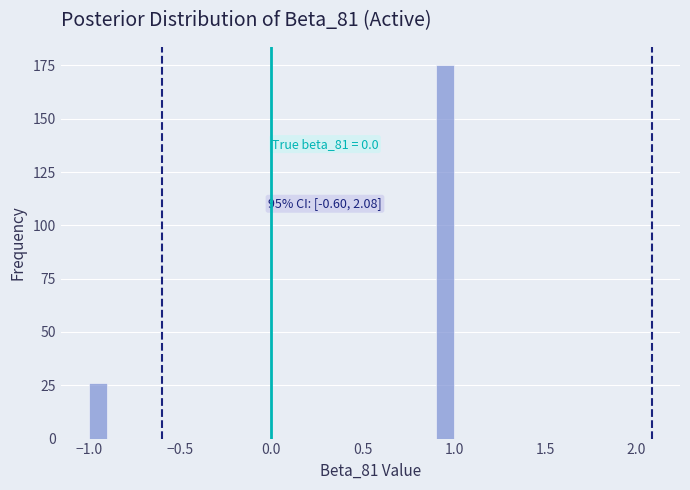

Around what value on the x-axis is the tallest bar? Give the approximate position of its centre, as read against the axis.

0.95